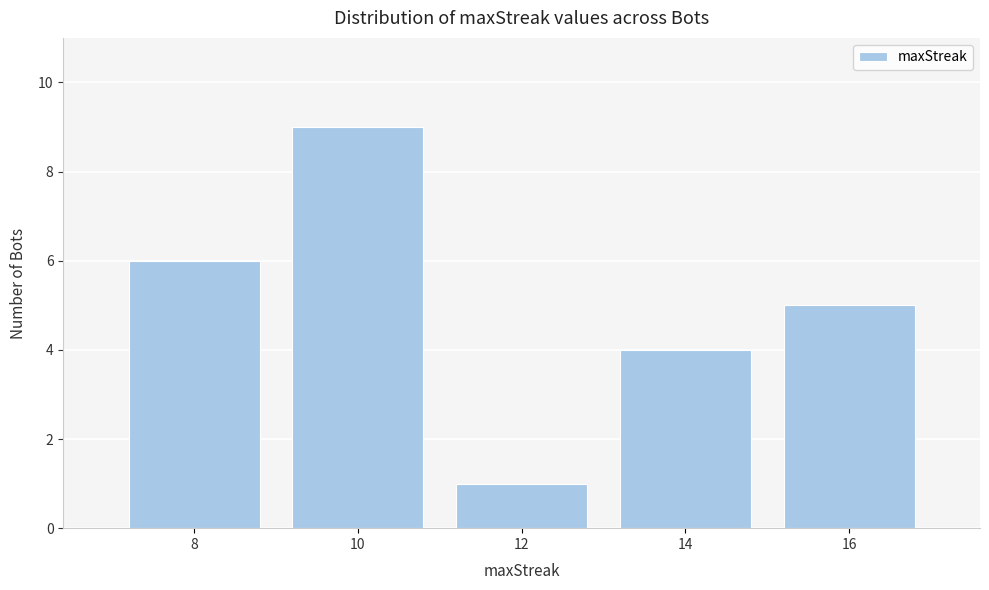

Reading left to right, transcribe all the data shown in this chart.

8=6	10=9	12=1	14=4	16=5